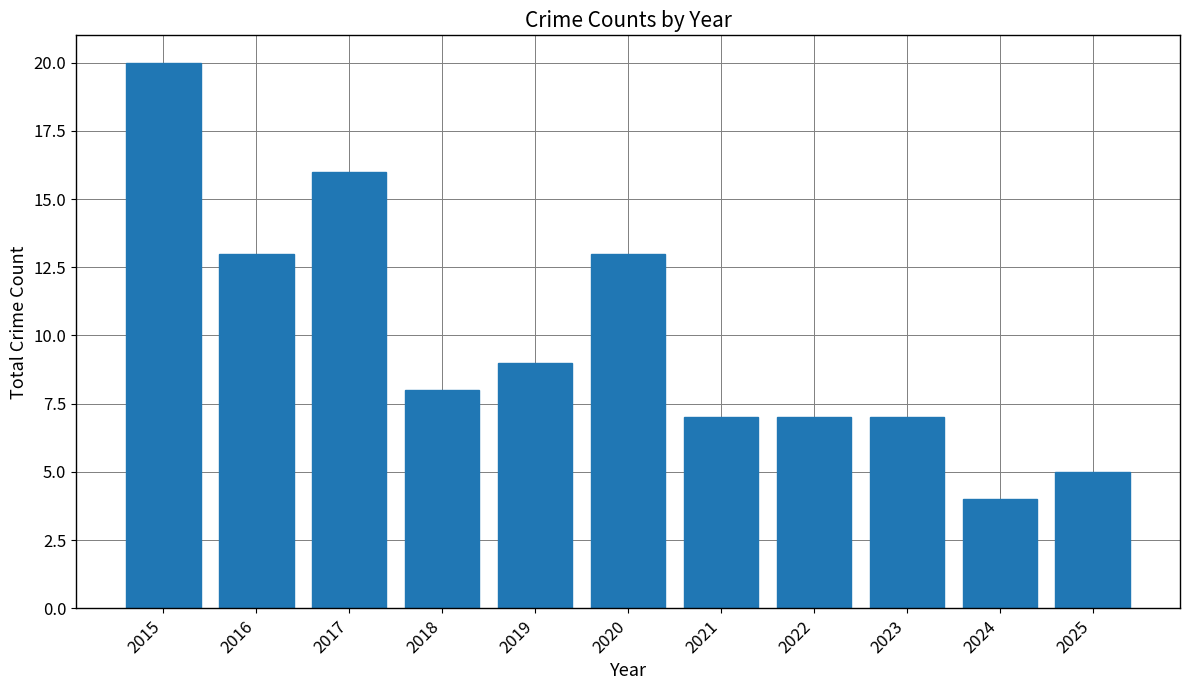

At which category does the chart reach its minimum across all series?

2024